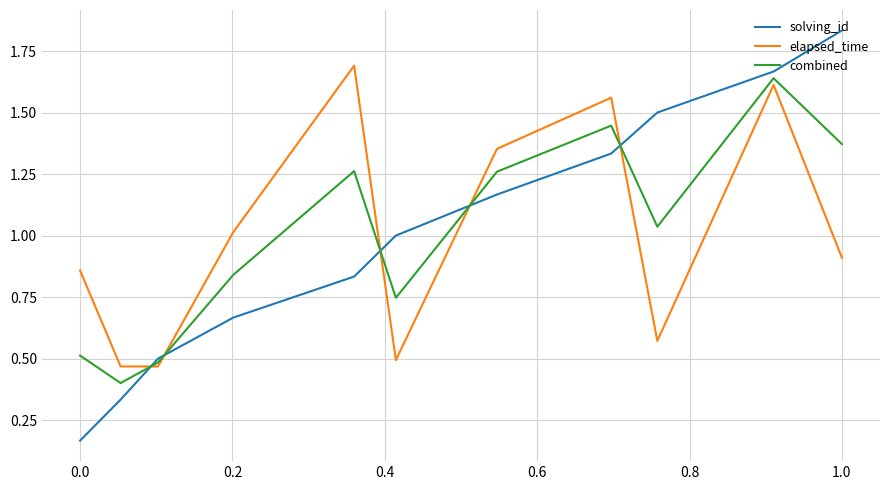

Which series has the widest spread of values?

solving_id